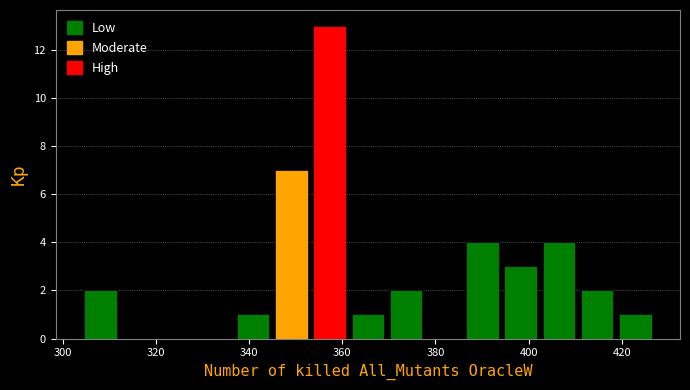

Over which range of the x-axis is the bar tallest?

353.2 to 361.4